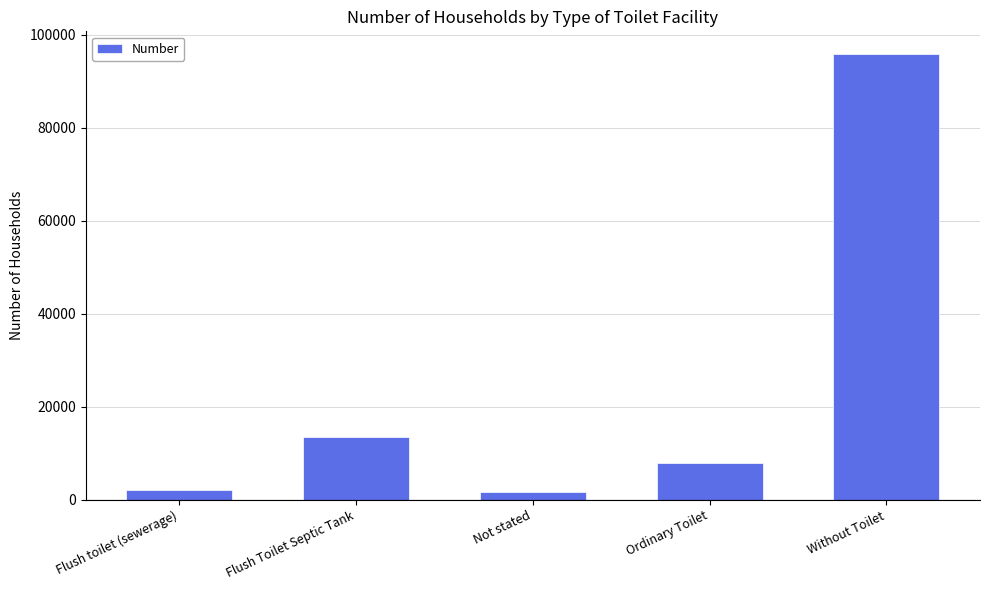

Approximately how many times larger is the value at Ordinary Toilet compared to Flush toilet (sewerage)?

3.8